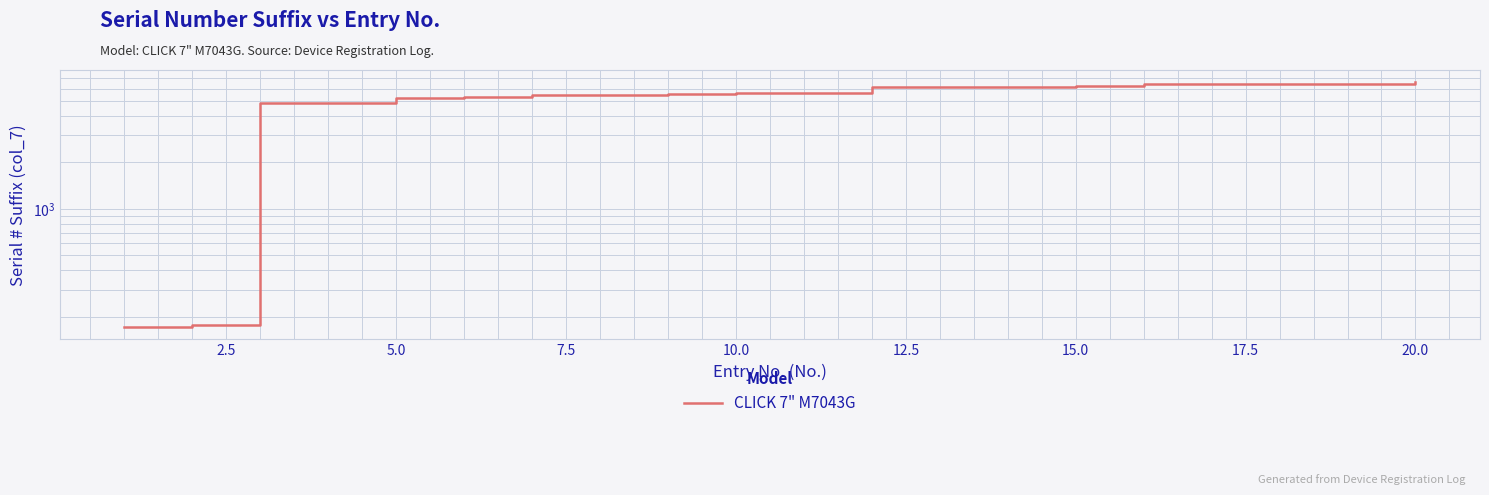

True or false: the data shows 2995 at 13.

False